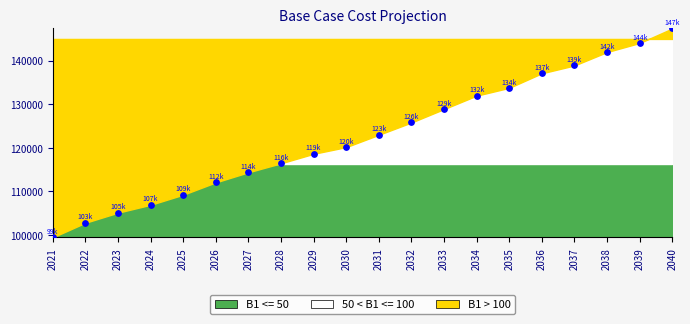

What is the range of Y values (max minus min)?

47848.3